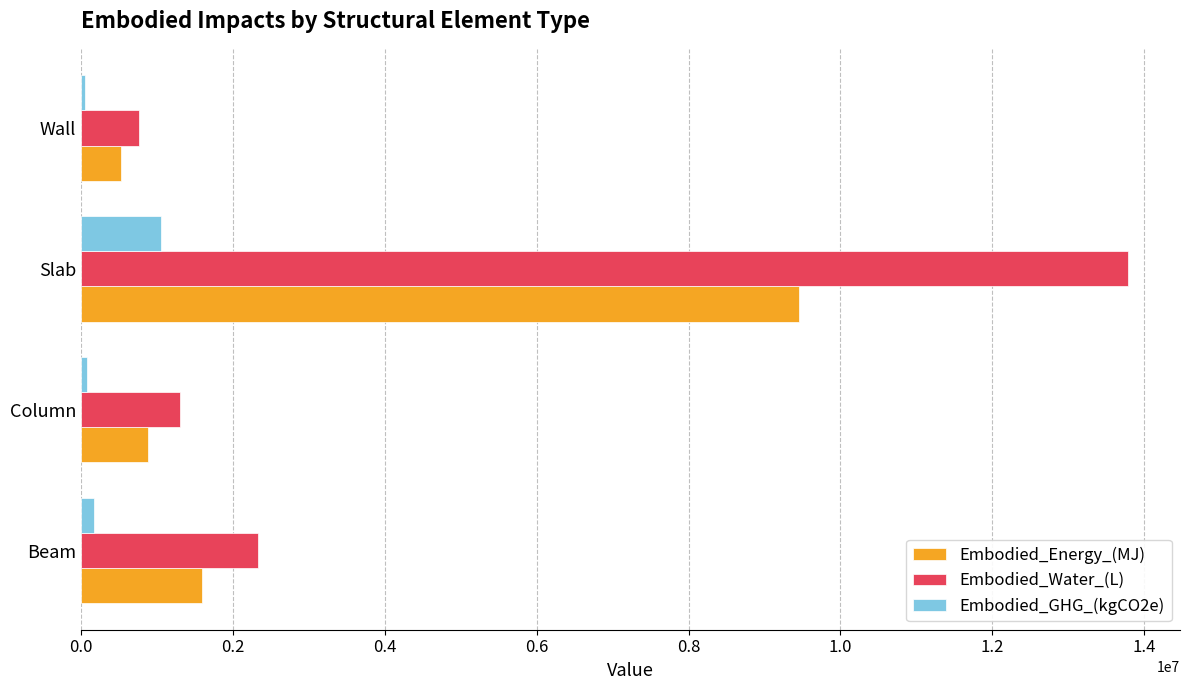

List the series in order of their peak value, highest first.

Embodied_Water_(L), Embodied_Energy_(MJ), Embodied_GHG_(kgCO2e)